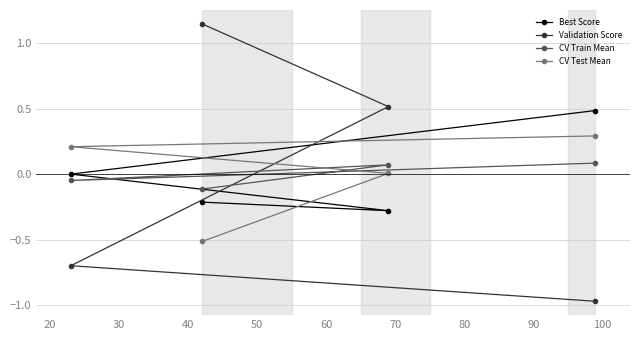

Reading left to right, transcribe all the data shown in this chart.

Best Score: -0.2	-0.3	0.0	0.5
Validation Score: 1.1	0.5	-0.7	-1.0
CV Train Mean: -0.1	0.1	-0.0	0.1
CV Test Mean: -0.5	0.0	0.2	0.3